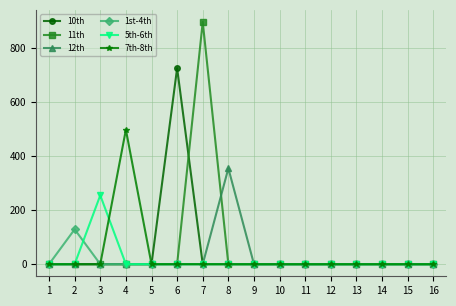

What is the difference between the 1st-4th values at 12 and 2?

129